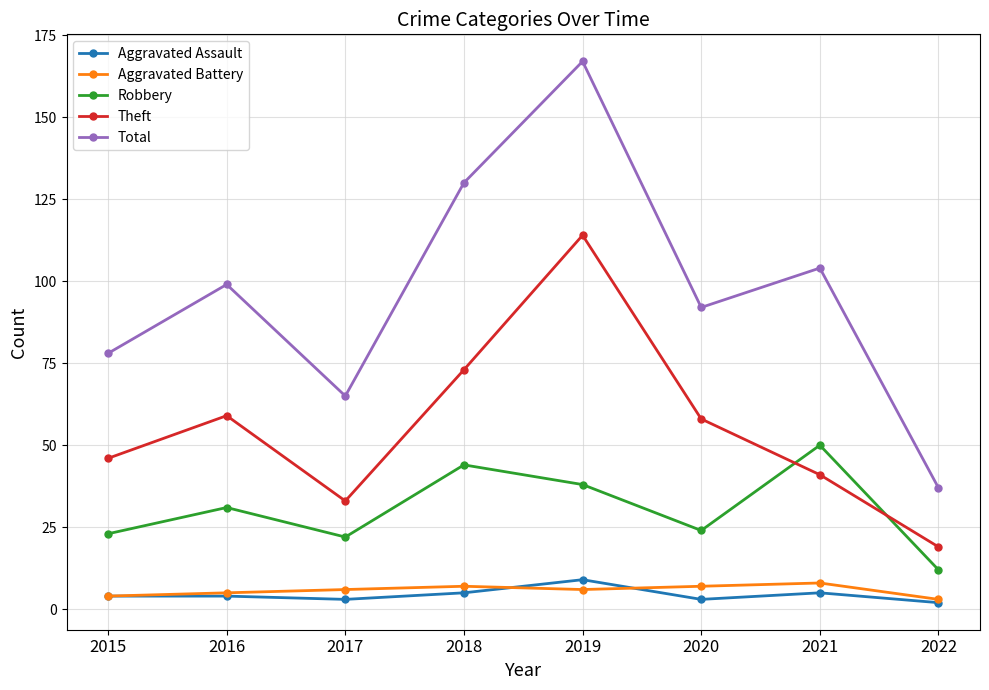

In Total, how many points are higher than both neighbors (excluding endpoints)?

3